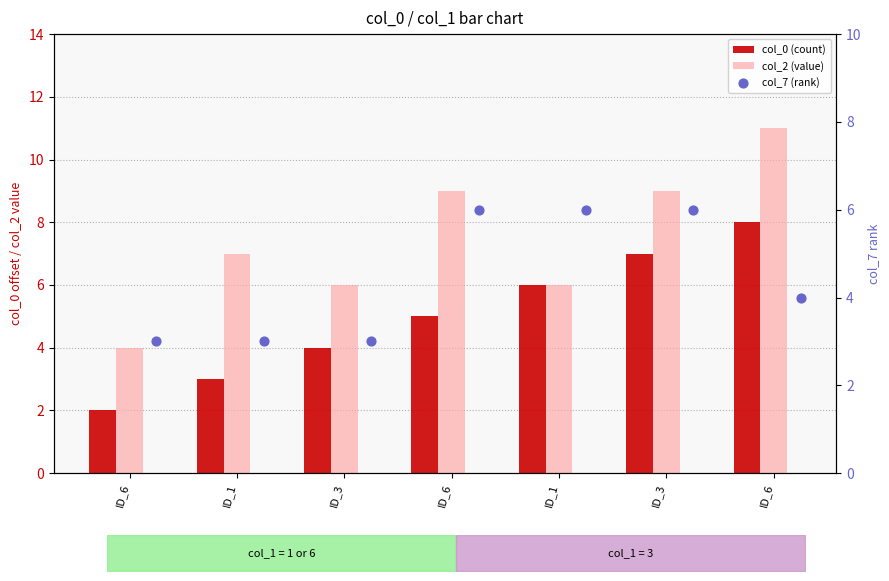

At which category is the sum across all series the highest?

ID_6